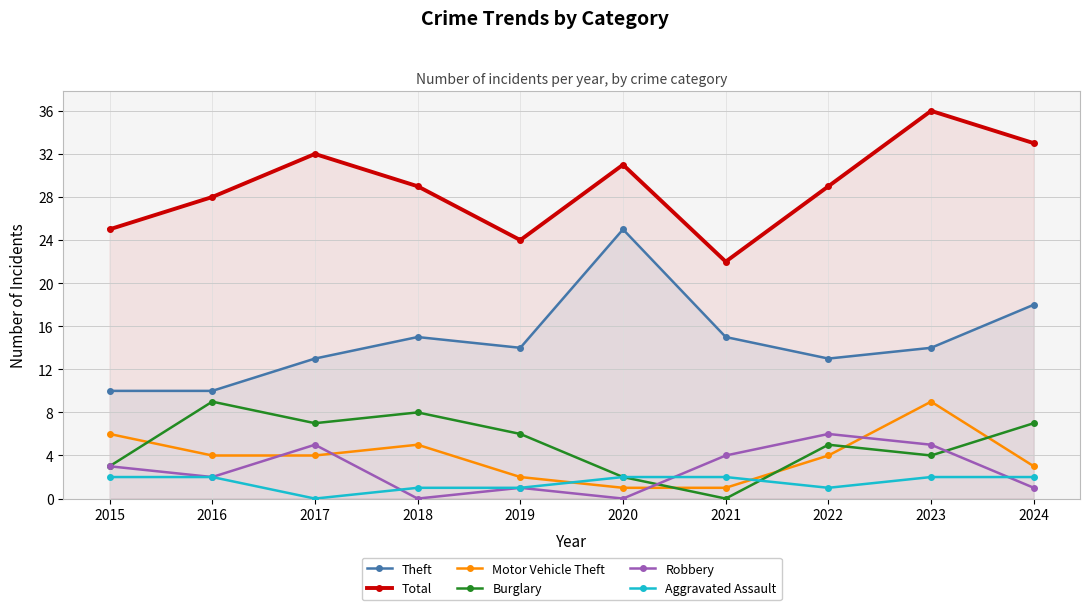

Is the value of Aggravated Assault at 2021 greater than the value of Robbery at 2021?

No